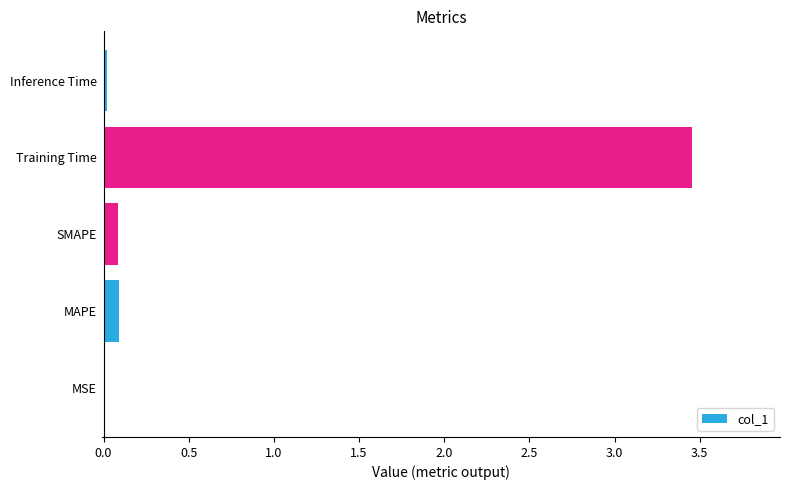

Which has a higher value, Training Time or MSE?

Training Time